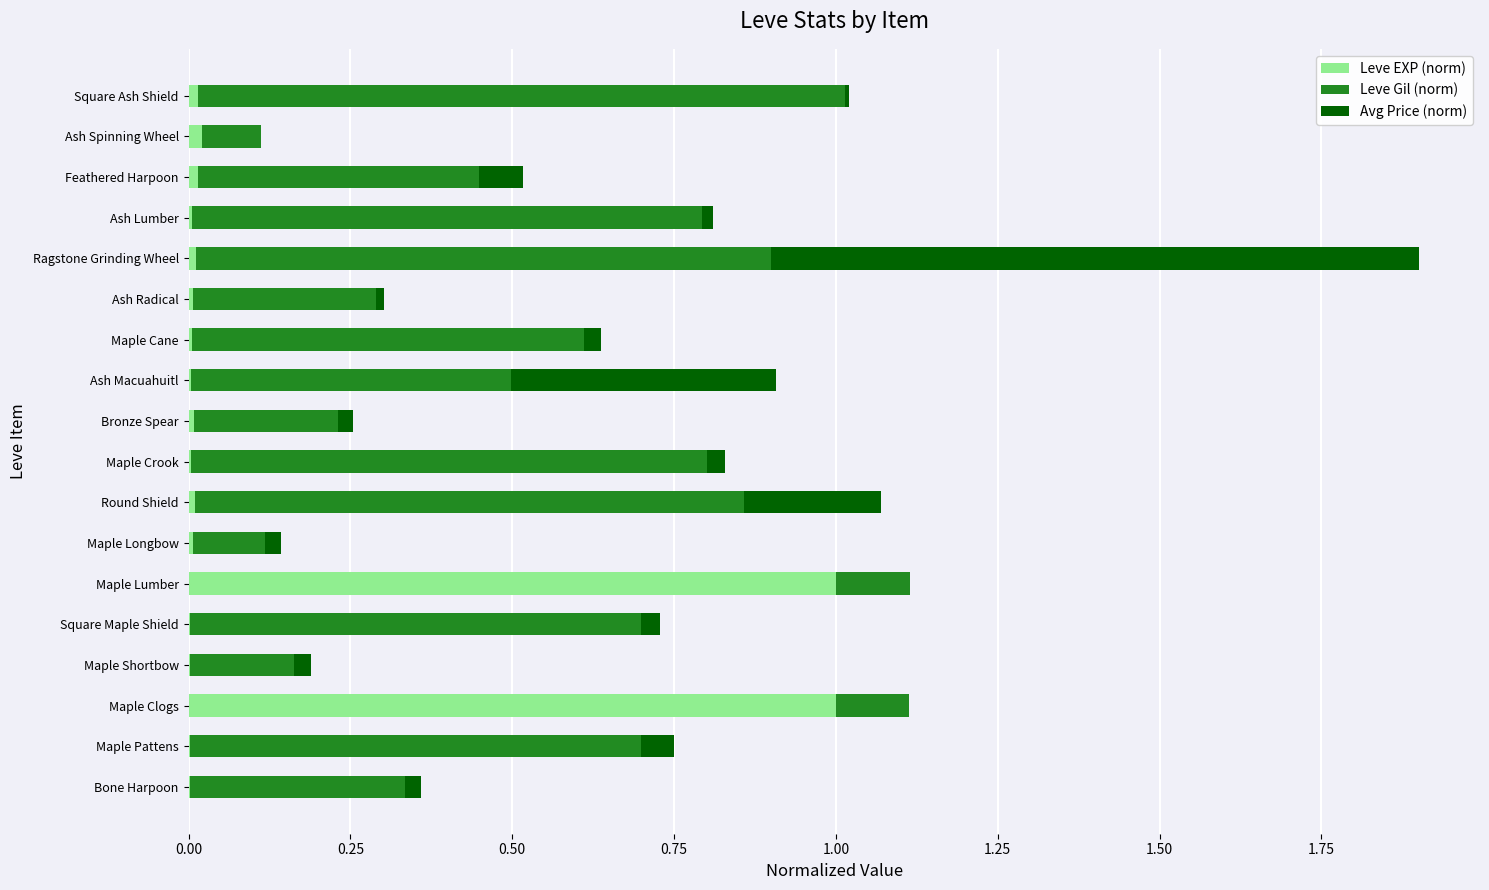

True or false: Leve EXP (norm) has a value of 1.7 at Maple Lumber.

False